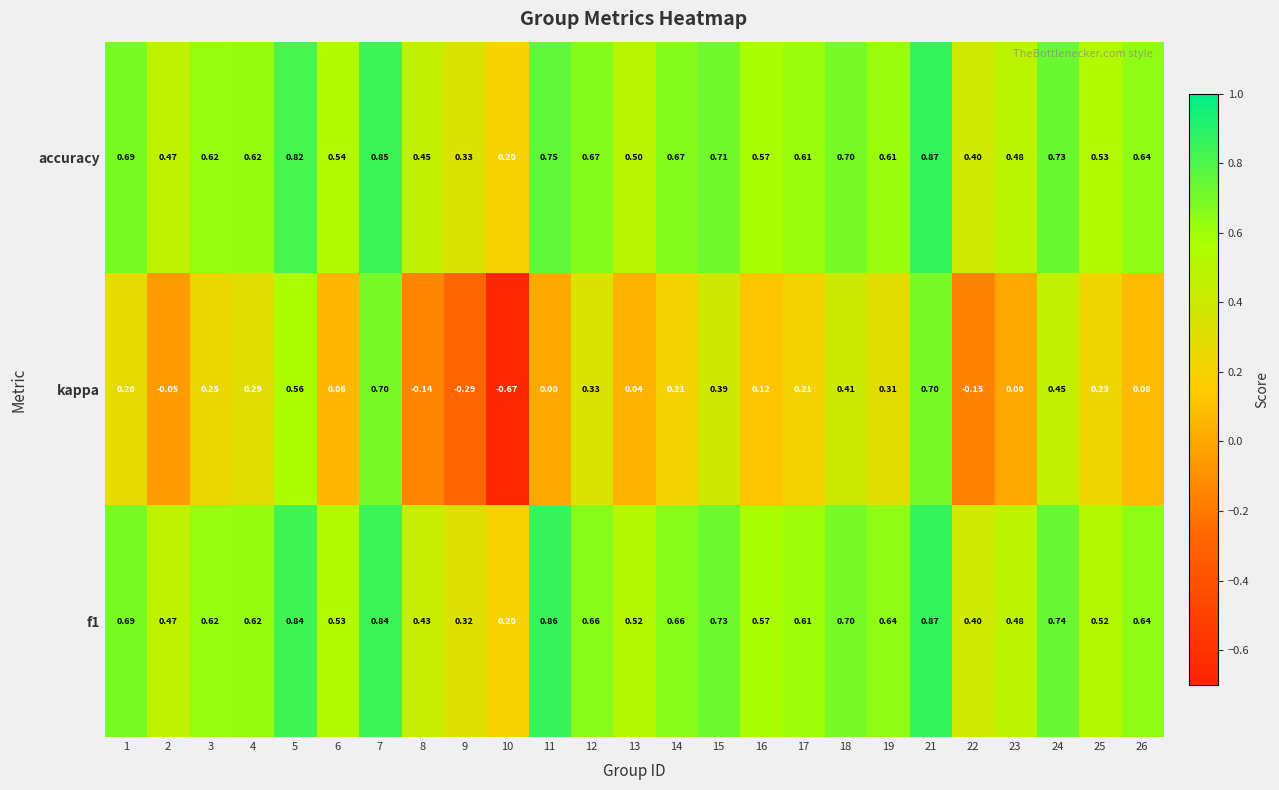

Between 17 and 19, which series saw the biggest shift?

kappa